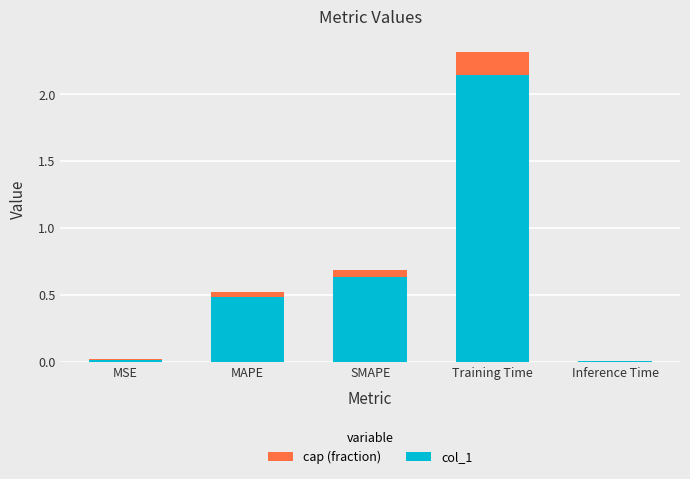

What is the sum of the values at MAPE and SMAPE?

1.1